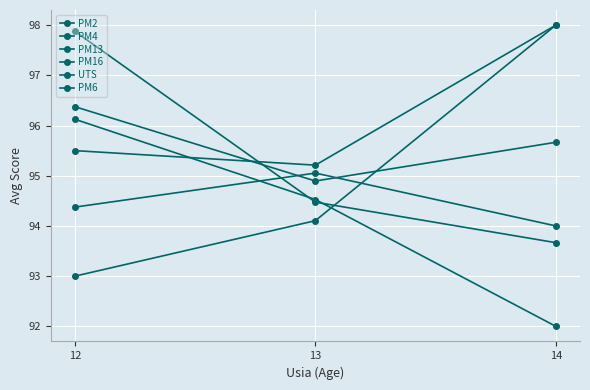

How many series are shown in this chart?

6